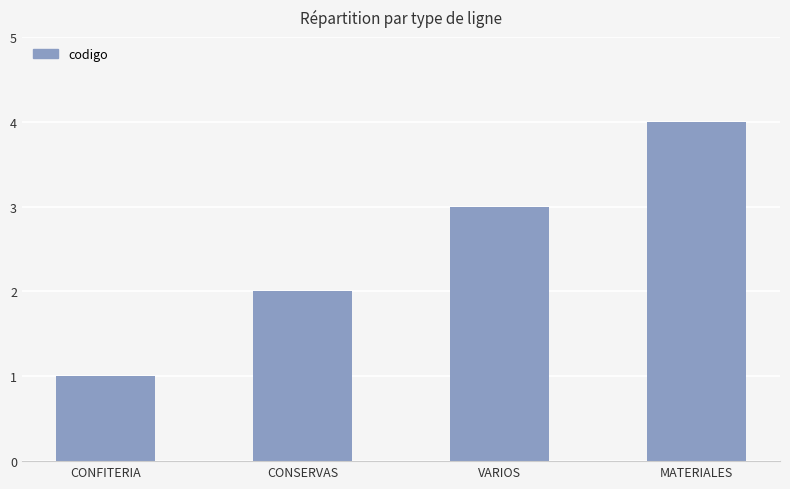

Reading left to right, transcribe all the data shown in this chart.

1	2	3	4